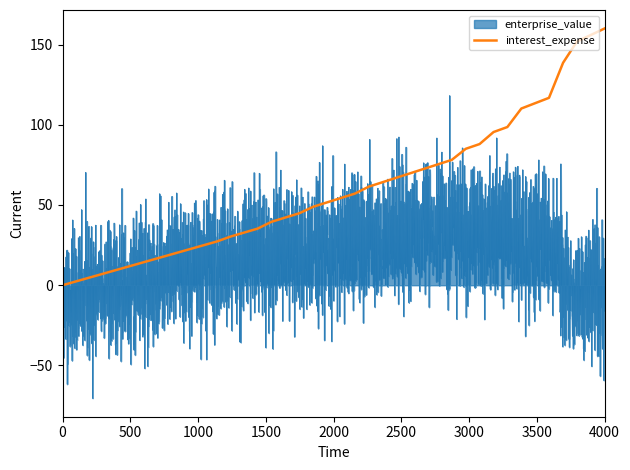

The interest_expense series shows 1.6 at 0.14. True or false?

True